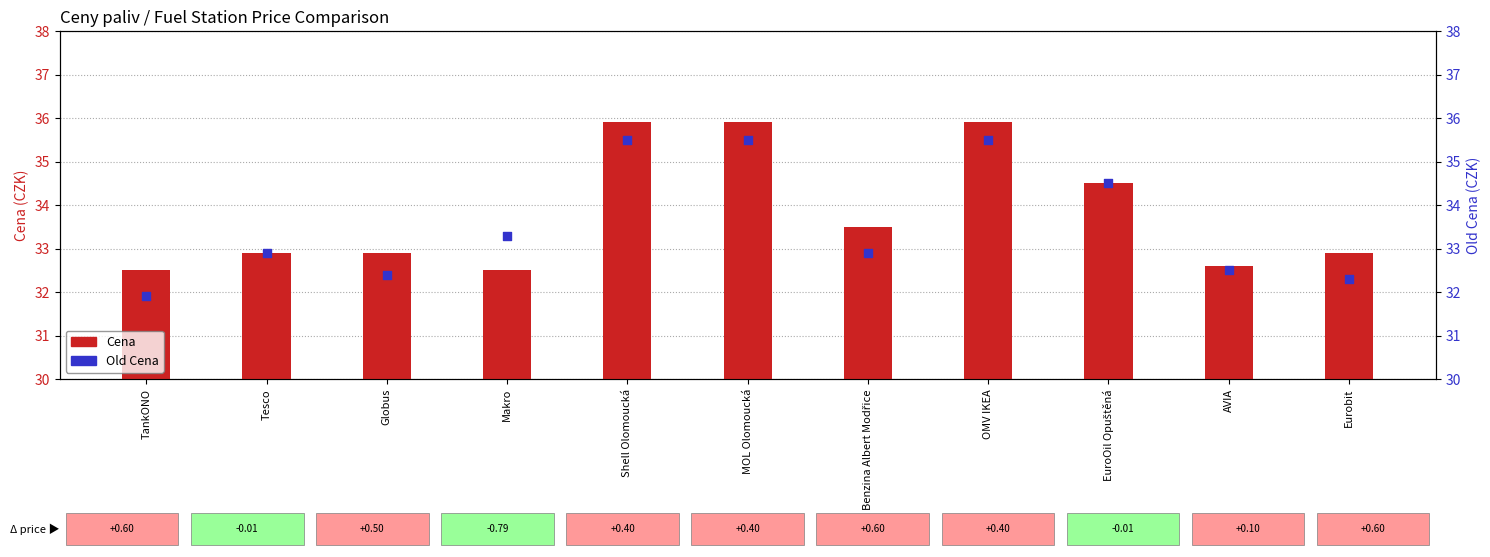

At how many categories does at least one series exceed 32?

11